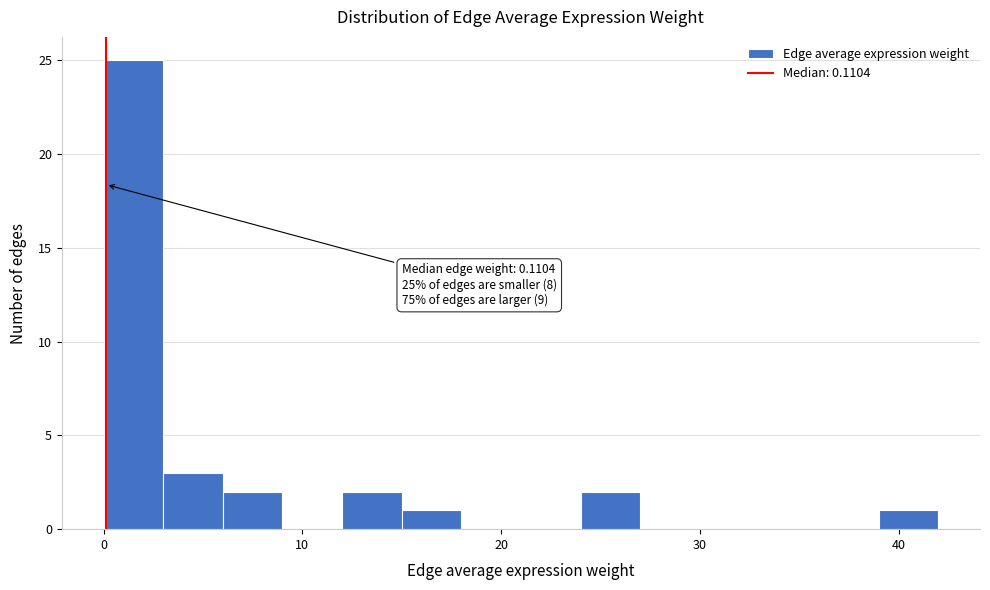

Read against the x-axis, roughly where is the centre of the tallest bar?

2